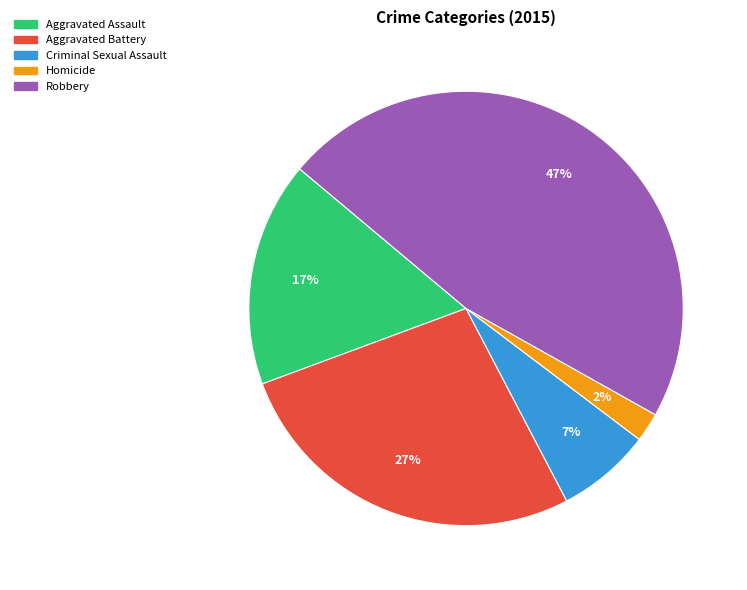

Does Aggravated Assault represent more than half of the total?

No